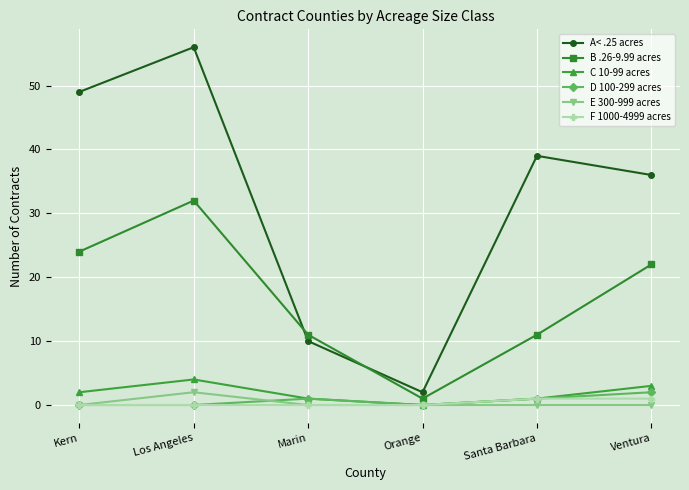

Reading right to left, extract all data points from this chart.

A< .25 acres: Ventura=36	Santa Barbara=39	Orange=2	Marin=10	Los Angeles=56	Kern=49
B .26-9.99 acres: Ventura=22	Santa Barbara=11	Orange=1	Marin=11	Los Angeles=32	Kern=24
C 10-99 acres: Ventura=3	Santa Barbara=1	Orange=0	Marin=1	Los Angeles=4	Kern=2
D 100-299 acres: Ventura=2	Santa Barbara=1	Orange=0	Marin=1	Los Angeles=0	Kern=0
E 300-999 acres: Ventura=0	Santa Barbara=0	Orange=0	Marin=0	Los Angeles=2	Kern=0
F 1000-4999 acres: Ventura=1	Santa Barbara=1	Orange=0	Marin=0	Los Angeles=0	Kern=0